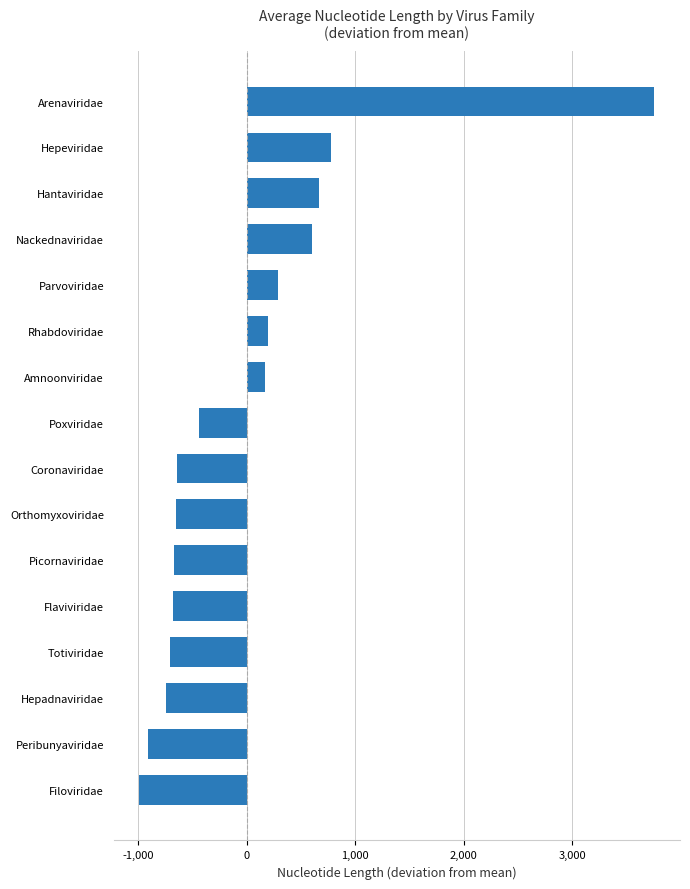

What is the difference between the maximum and minimum values?

4749.0